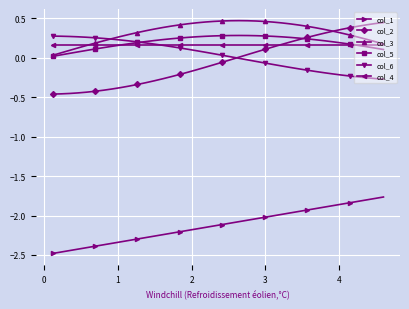

Which series has the largest total across all categories?

col_3